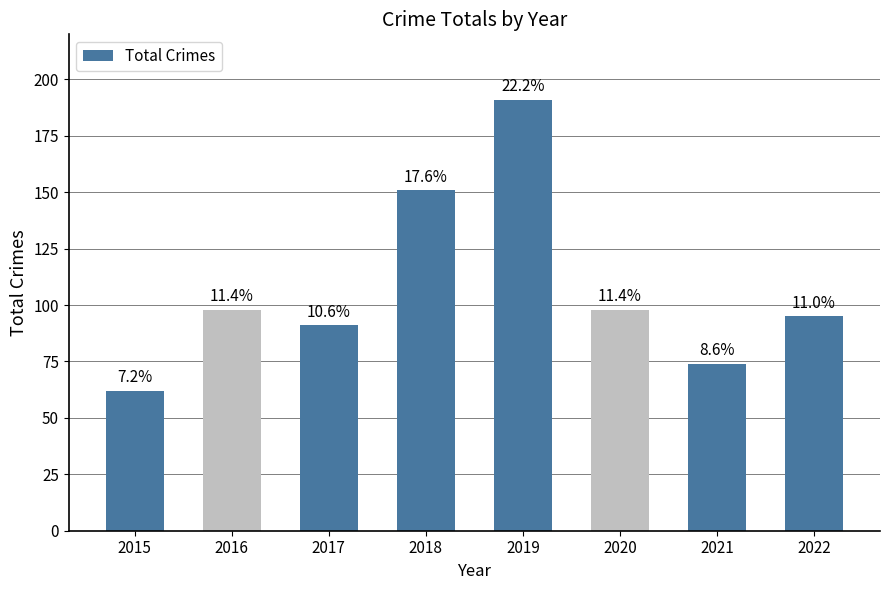

The value at 2019 is 191. True or false?

True